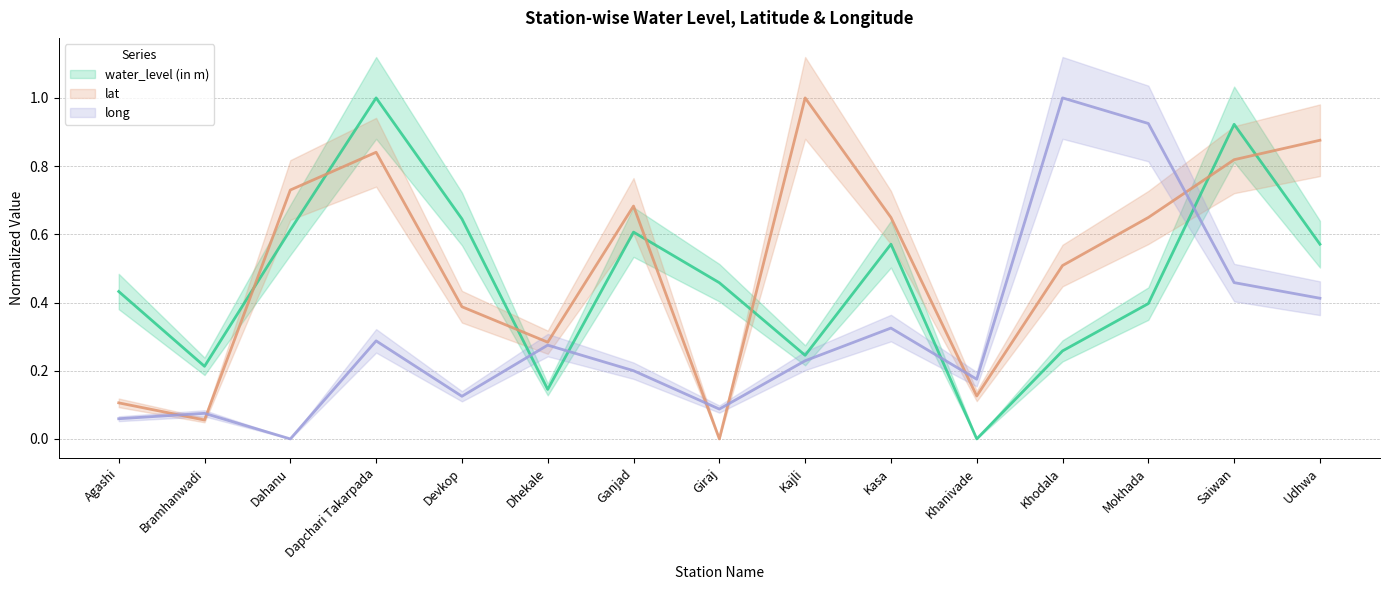

Reading left to right, list all the values displayed in this chart.

water_level (in m): 0.4	0.2	0.6	1.0	0.6	0.1	0.6	0.5	0.2	0.6	0.0	0.3	0.4	0.9	0.6
lat: 0.1	0.1	0.7	0.8	0.4	0.3	0.7	0.0	1.0	0.6	0.1	0.5	0.6	0.8	0.9
long: 0.1	0.1	0.0	0.3	0.1	0.3	0.2	0.1	0.2	0.3	0.2	1.0	0.9	0.5	0.4